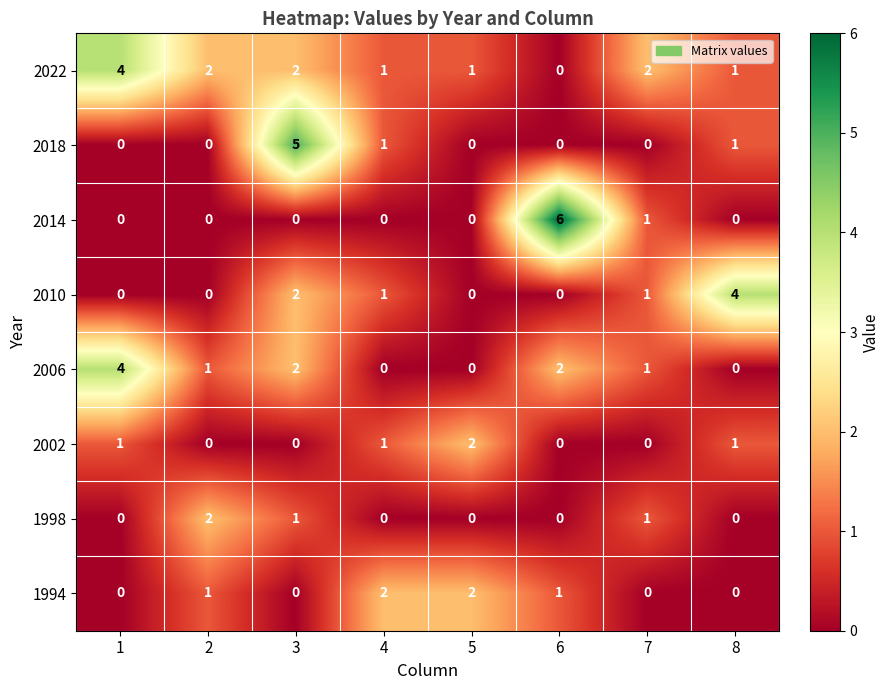

Is it true that 2018 equals 0 at 2?

True